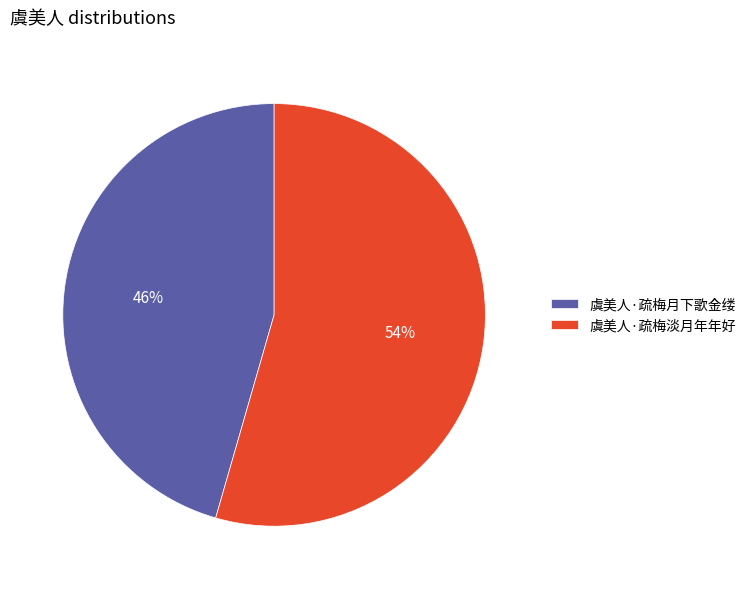

What is the smallest slice in the pie chart?

虞美人·疏梅月下歌金缕